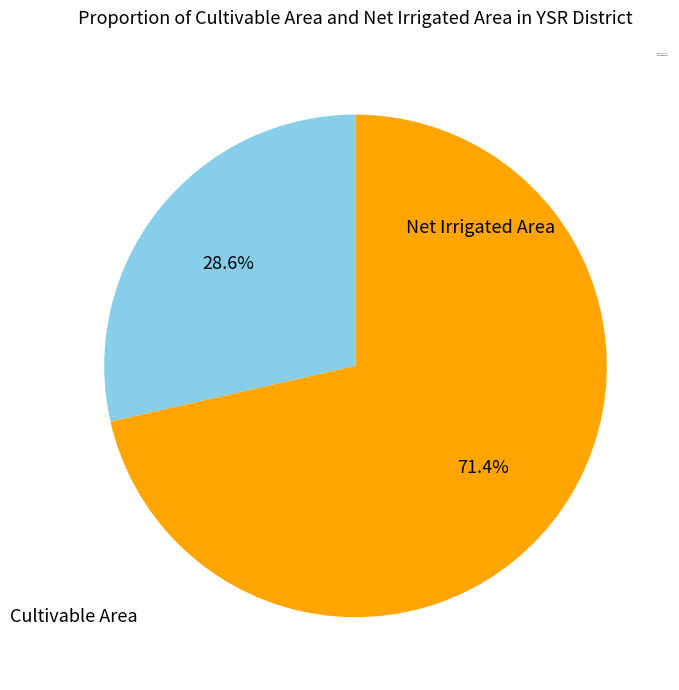

Count the number of slices in the pie.

2